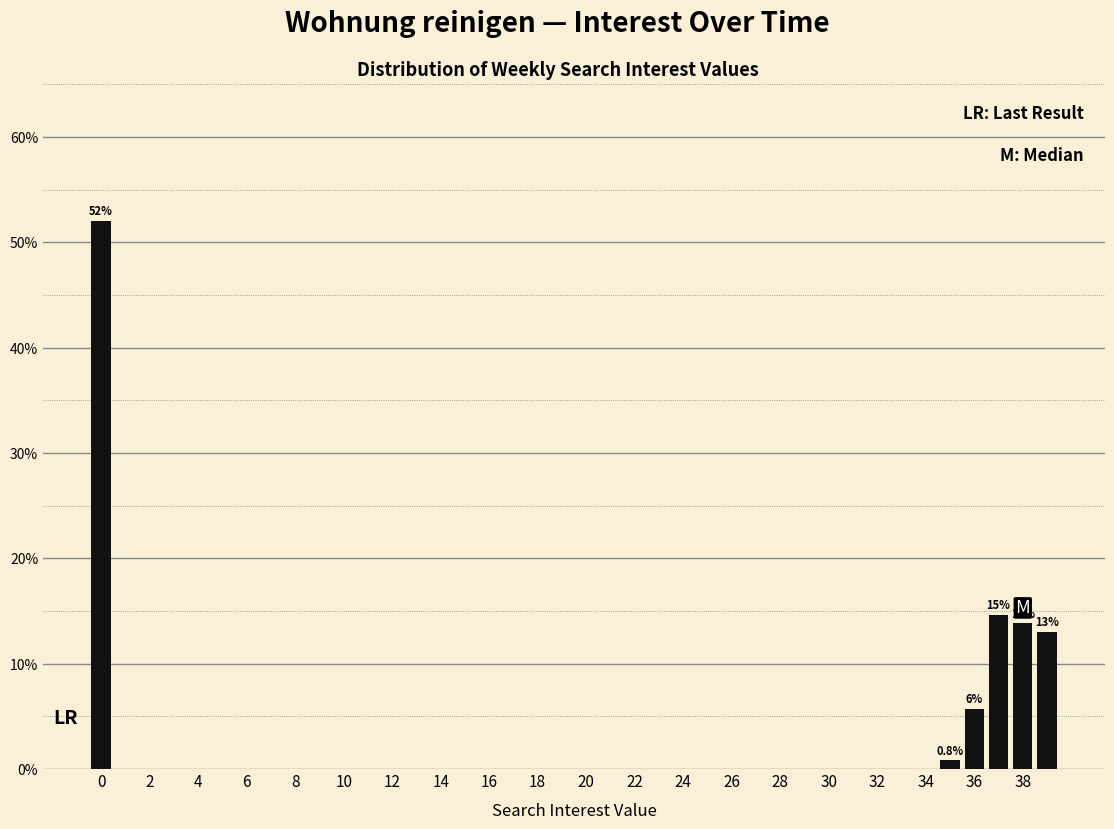

Over which range of the x-axis is the bar tallest?

-0.5 to 0.5